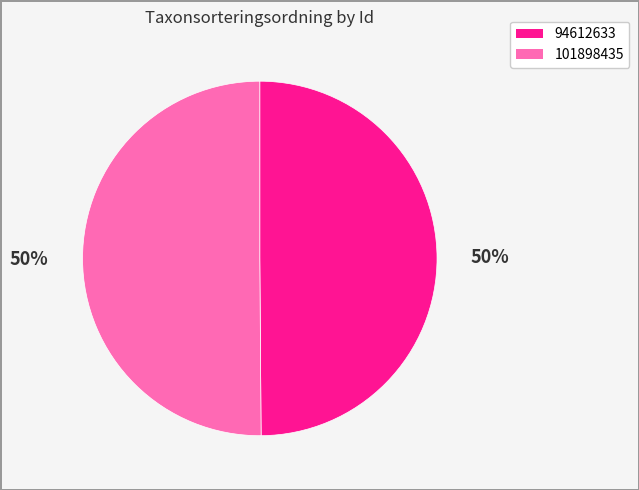

Do 101898435 and 94612633 together represent more than half of the pie?

Yes